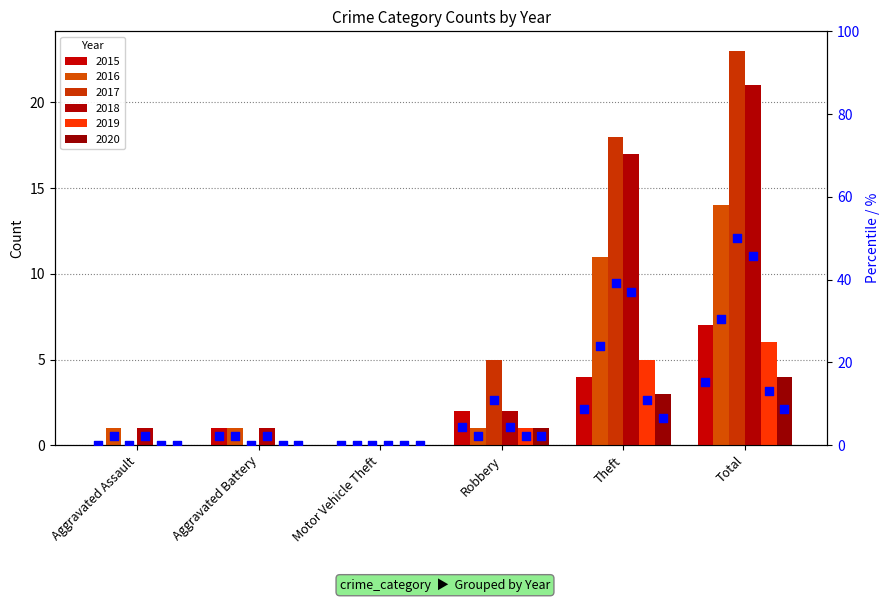

Between Total and Aggravated Battery, which is larger?

Total